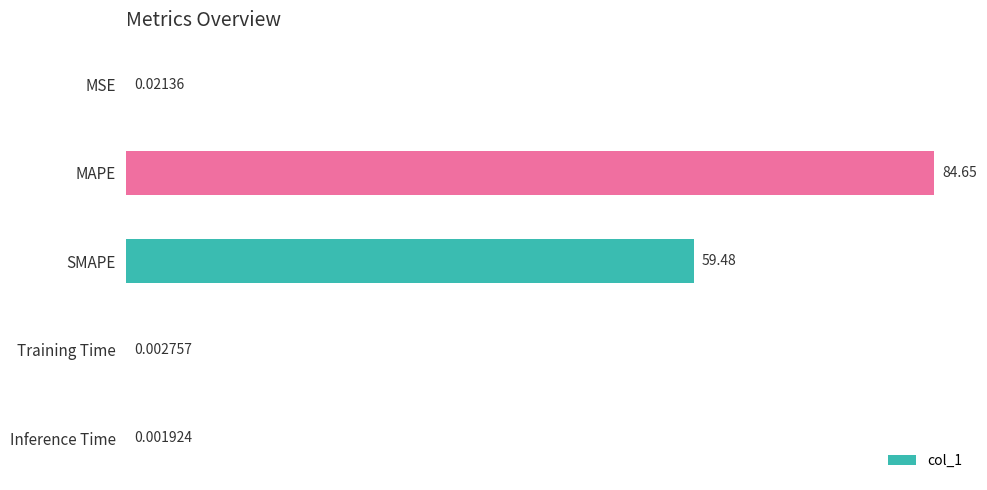

At which label is the value closest to 42?

SMAPE